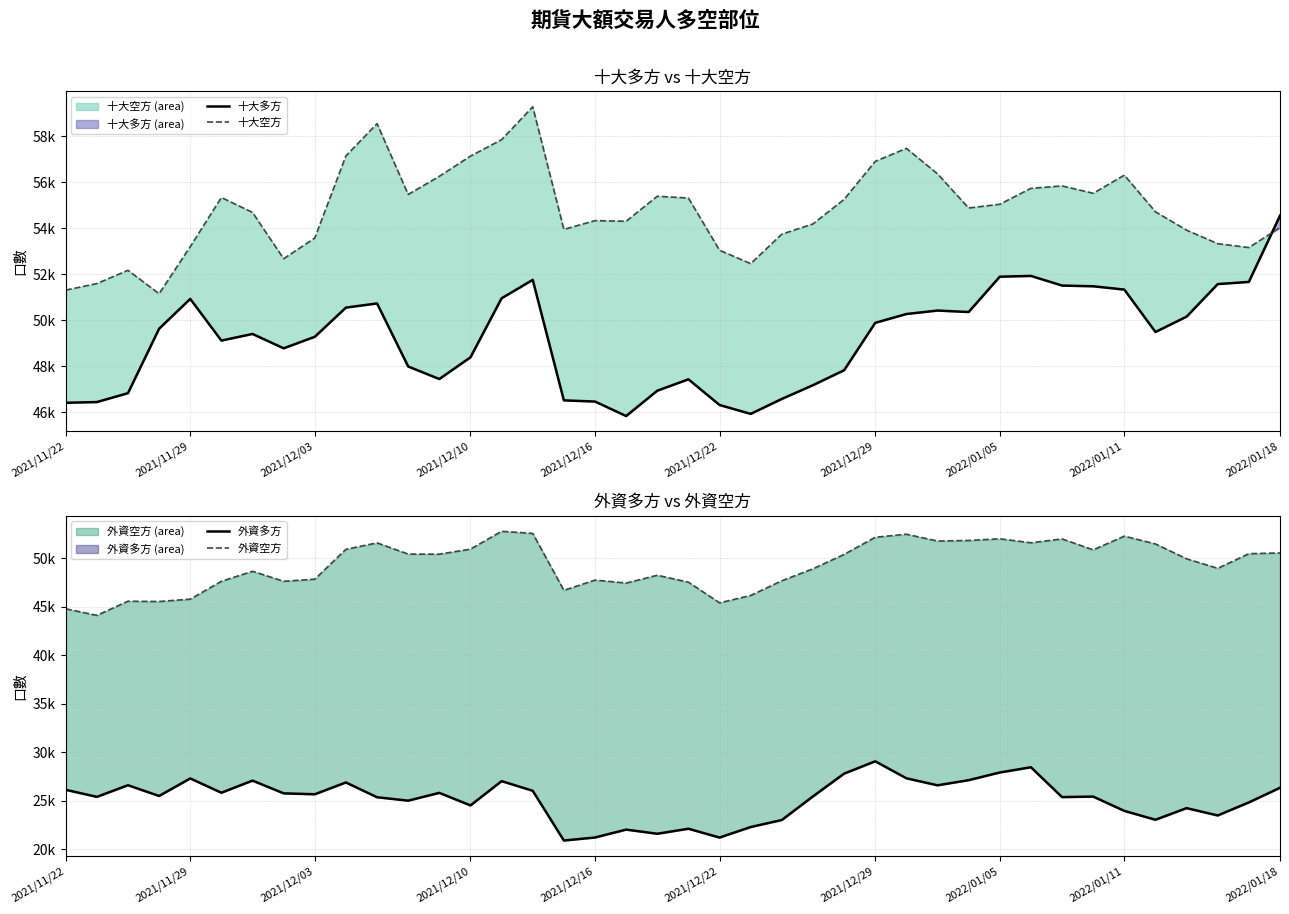

At which category is the sum across all series the highest?

15